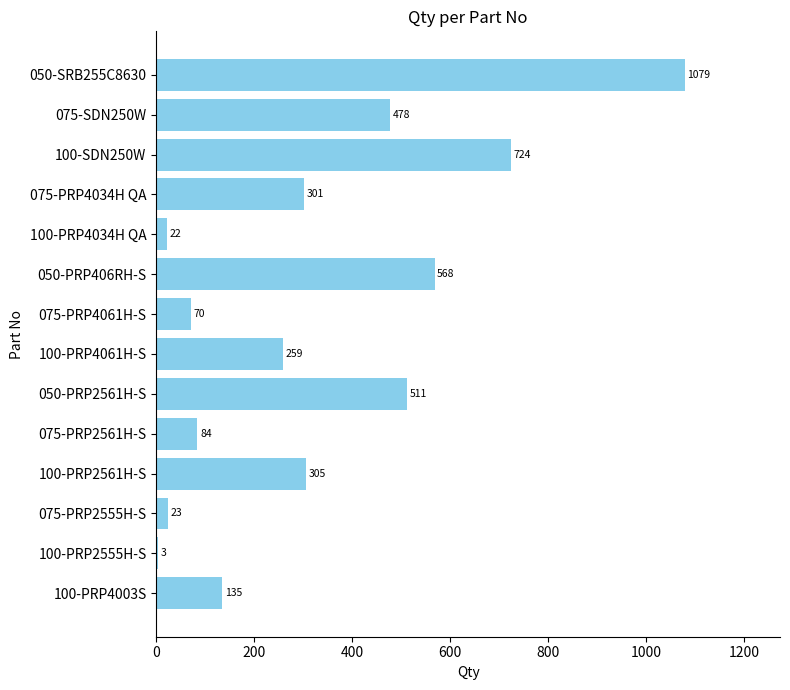

The value at 075-PRP4061H-S is 118. True or false?

False